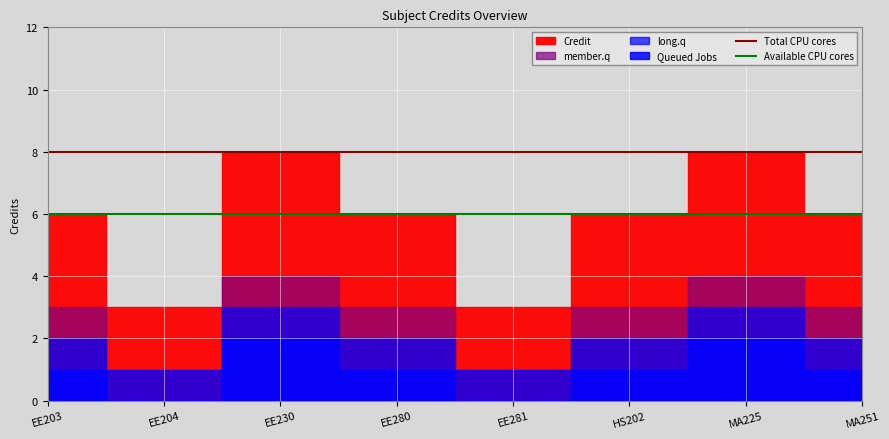

True or false: Available CPU cores and Total CPU cores intersect in this chart.

False